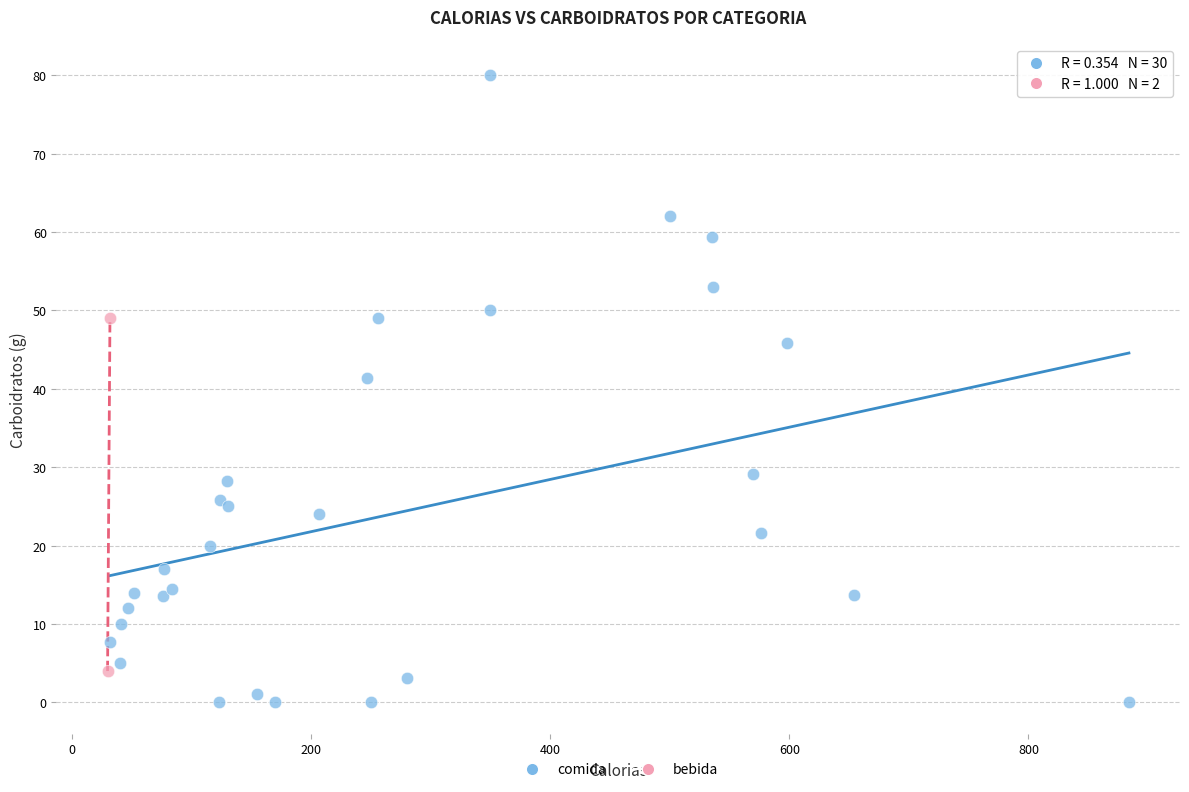

What are all the series names shown in the legend?

comida, bebida